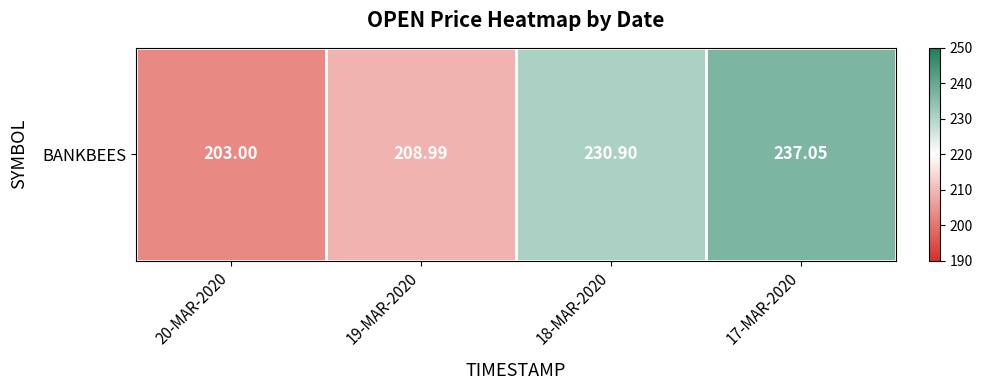

What is the change in value from 20-MAR-2020 to 17-MAR-2020?

+34.1